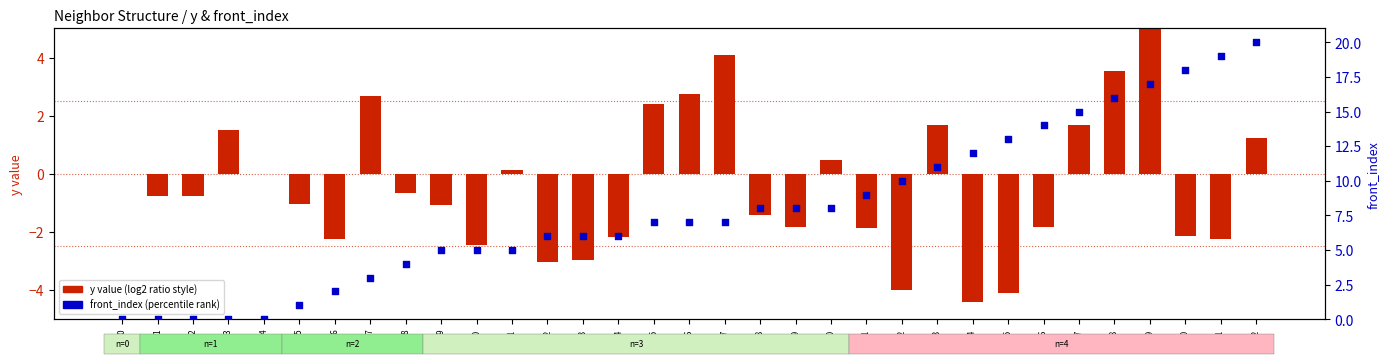

Which series has the largest total across all categories?

front_index (percentile rank)